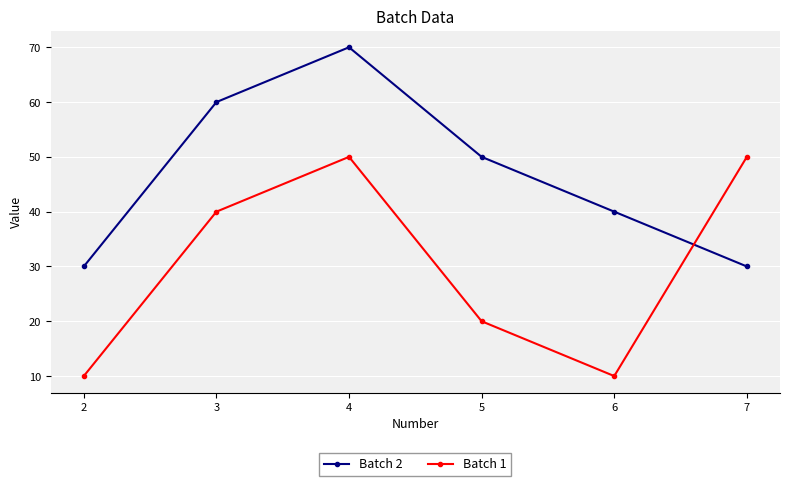

True or false: Batch 2 has more than 1 interior local peaks.

False